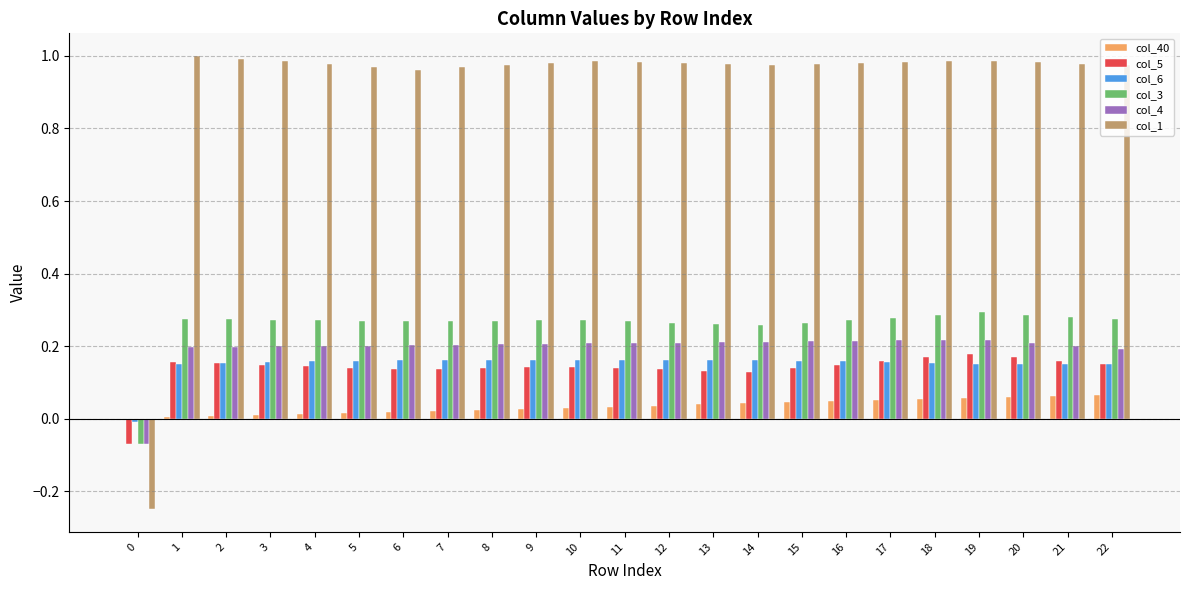

How many distinct data groups are displayed?

6